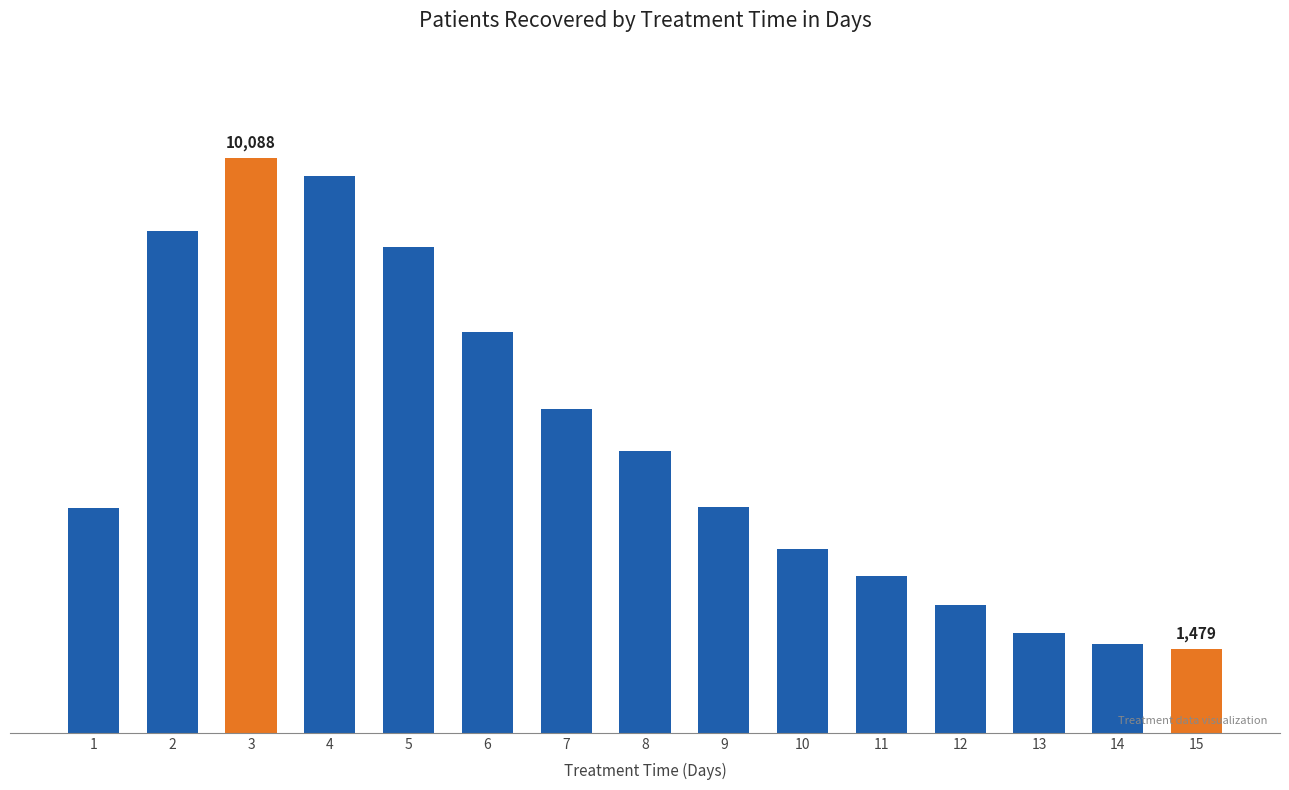

What is the change in value from 10 to 11?

-467